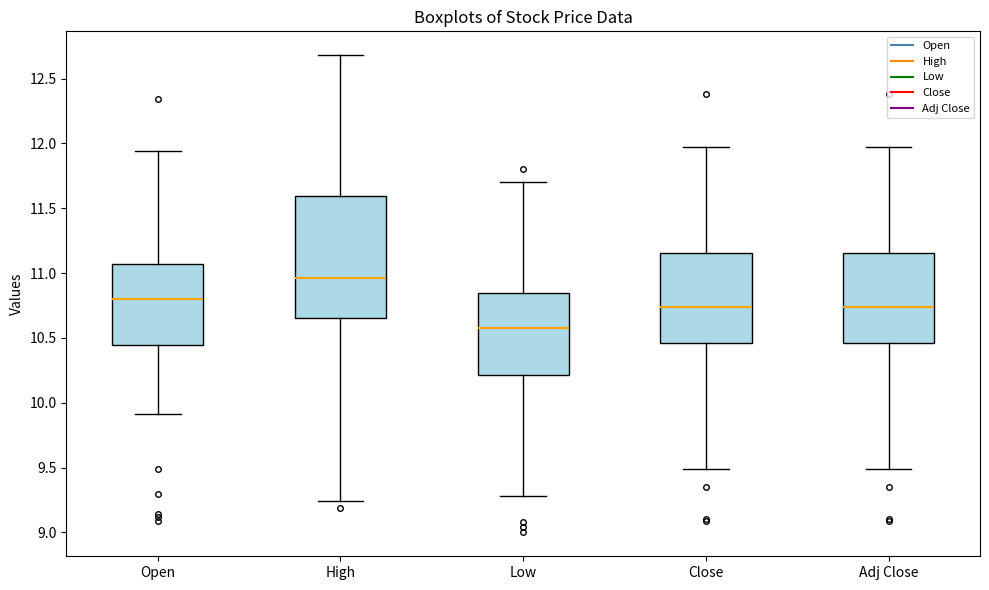

Where does the median line of the box for Low sit on the y-axis? The values are not printed on the chart, so give them approximately, as read against the axis.

10.60